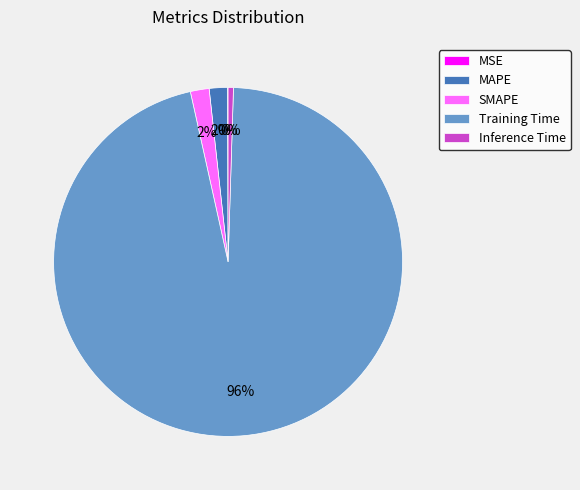

Is there a majority slice in this chart?

Yes